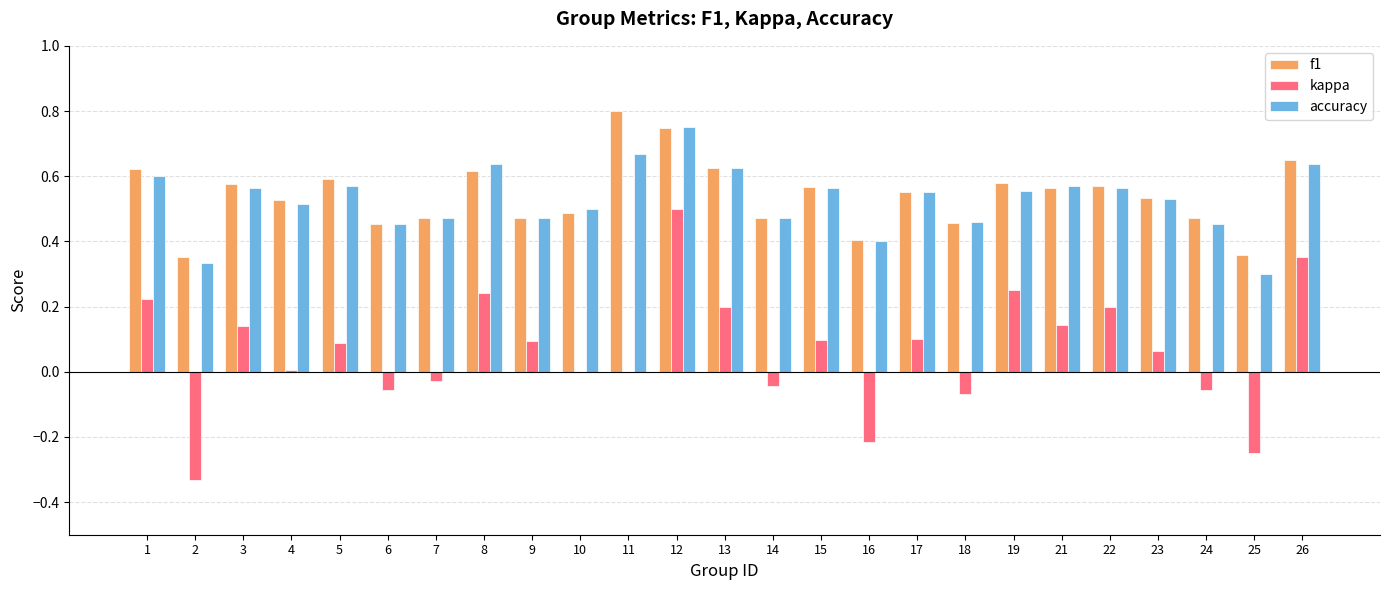

The value of kappa at 11 is 0.0. True or false?

True